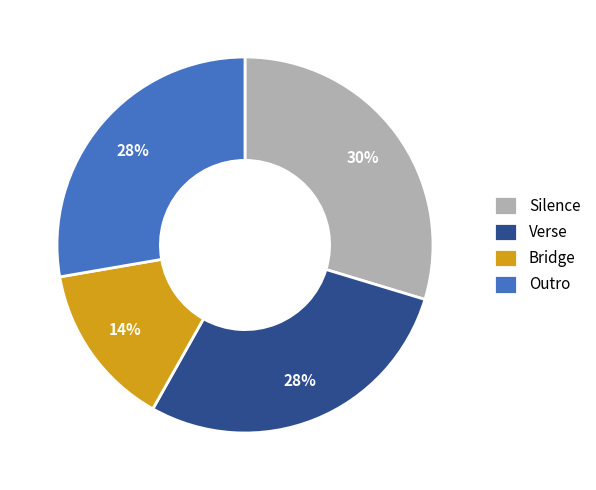

Does Outro represent more than half of the total?

No